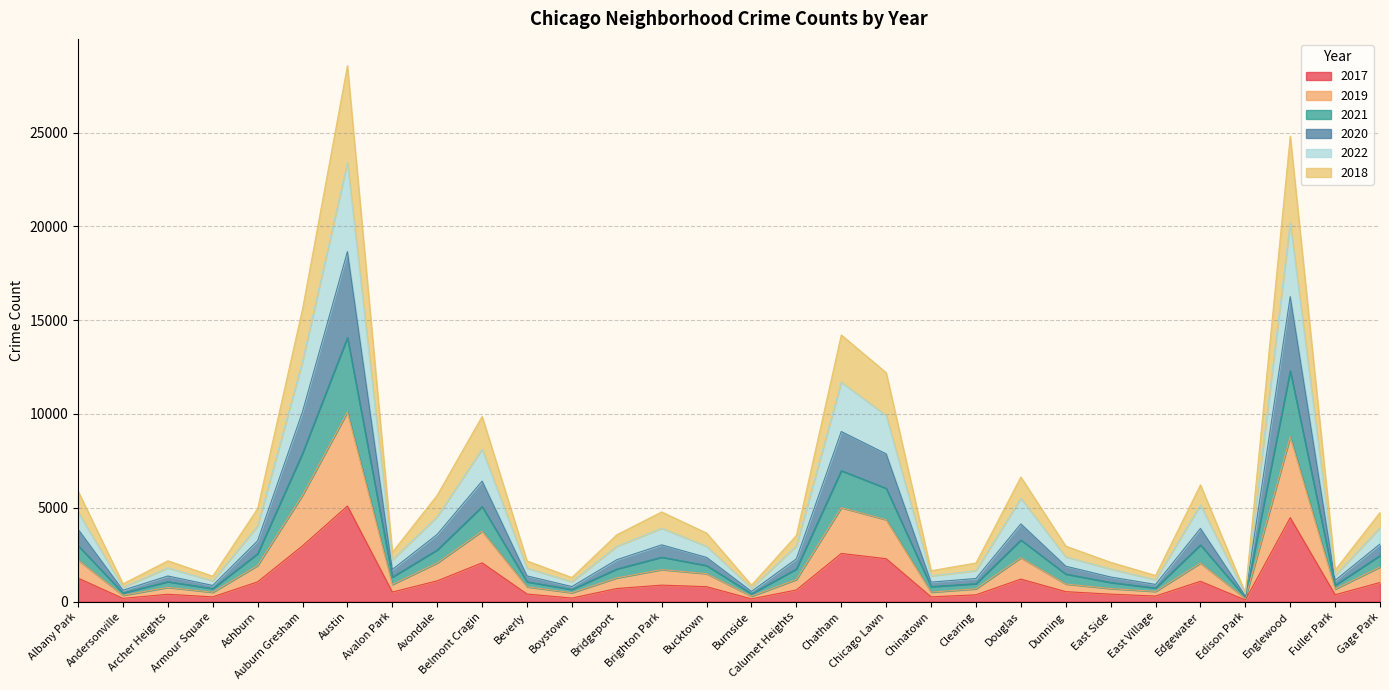

At which category is the sum across all series the highest?

Austin